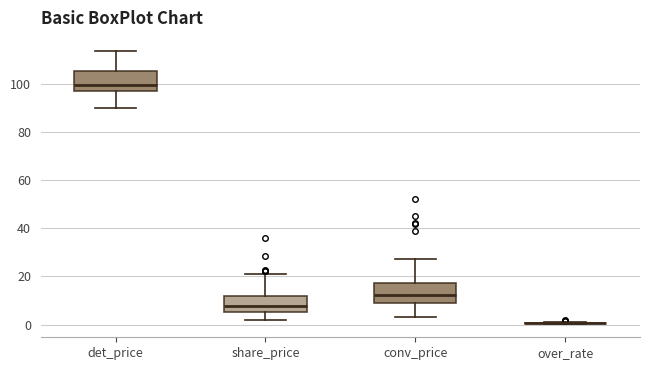

Where is the upper edge of the box for conv_price on the y-axis? The values are not printed on the chart, so give them approximately, as read against the axis.

18